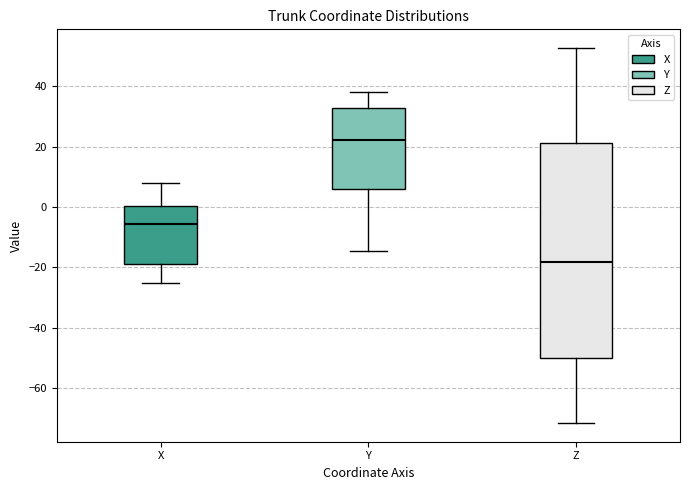

Where does the lower whisker of the box for Y end on the y-axis? The values are not printed on the chart, so give them approximately, as read against the axis.

-14